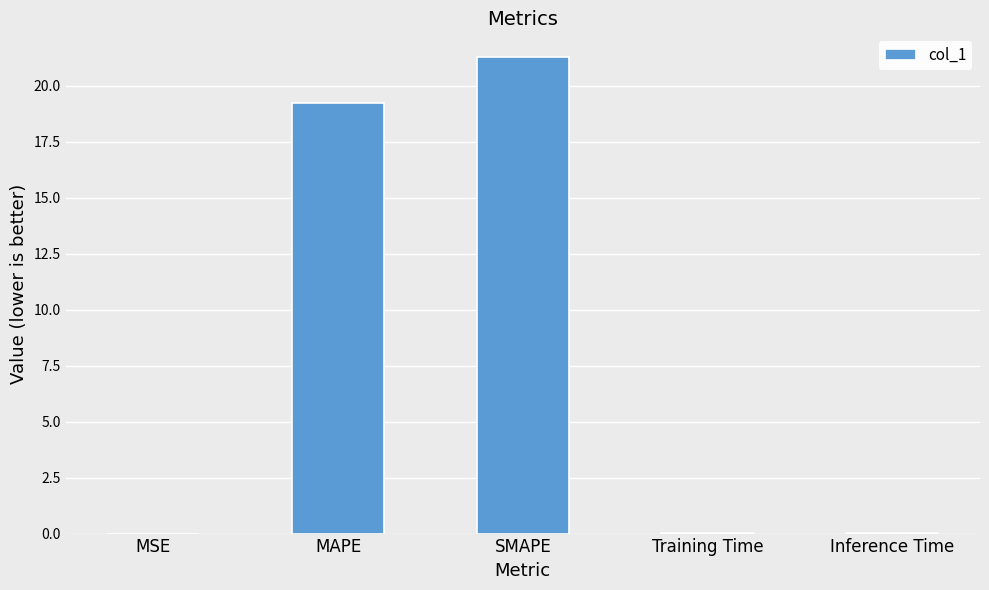

What is the sum of the values at Training Time and SMAPE?

21.3